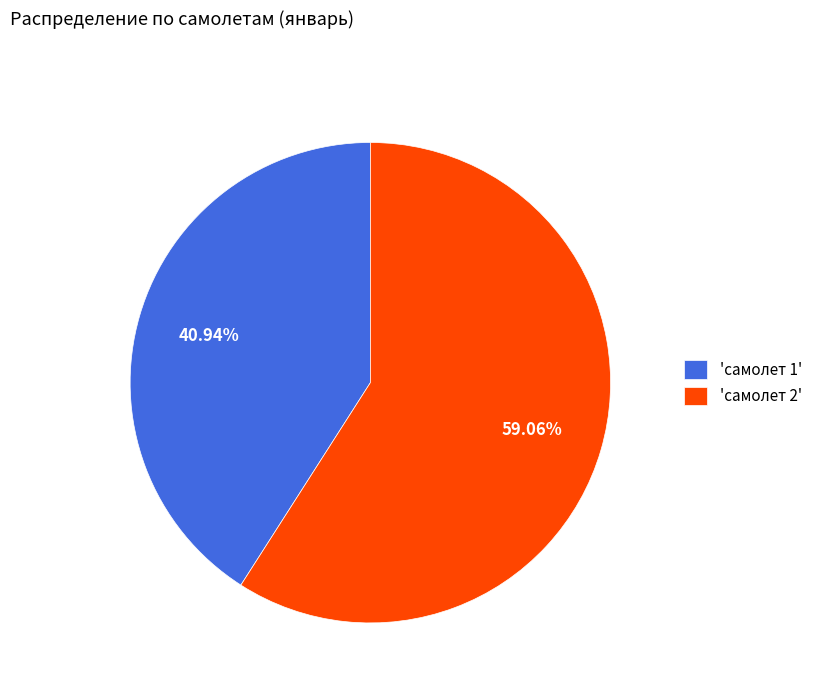

Rank the categories by value from lowest to highest.

'самолет 1', 'самолет 2'